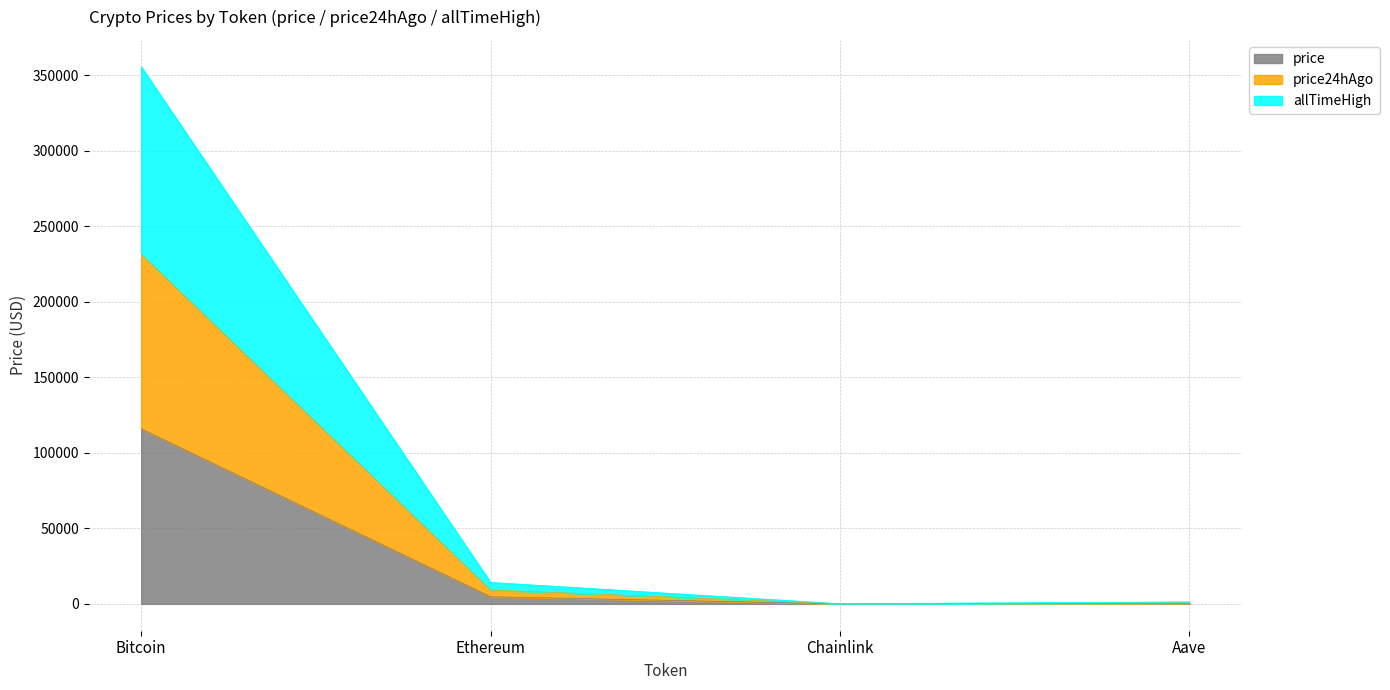

In price, how many points are lower than both neighbors (excluding endpoints)?

1